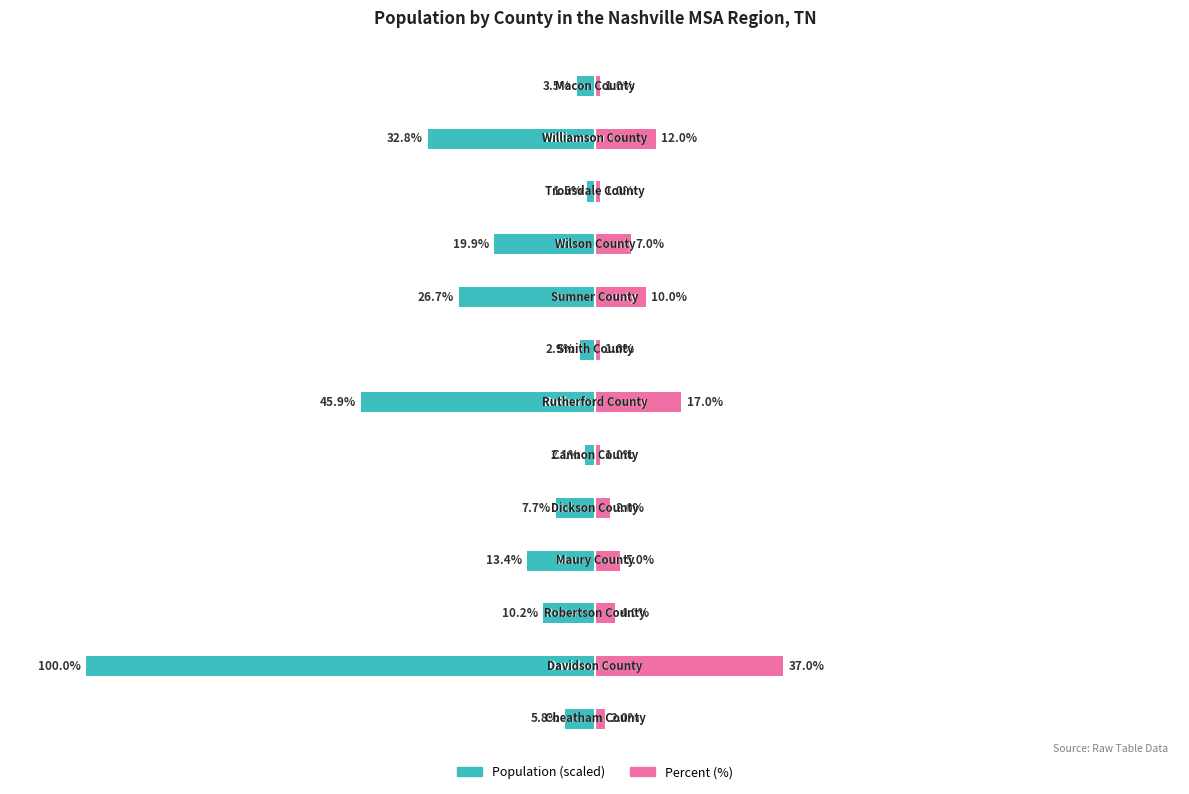

Reading left to right, what are all the values shown in this chart?

Population: -5.8	-100.0	-10.2	-13.4	-7.7	-2.1	-45.9	-2.9	-26.7	-19.9	-1.5	-32.8	-3.5
Percent (%): 2.0	37.0	4.0	5.0	3.0	1.0	17.0	1.0	10.0	7.0	1.0	12.0	1.0